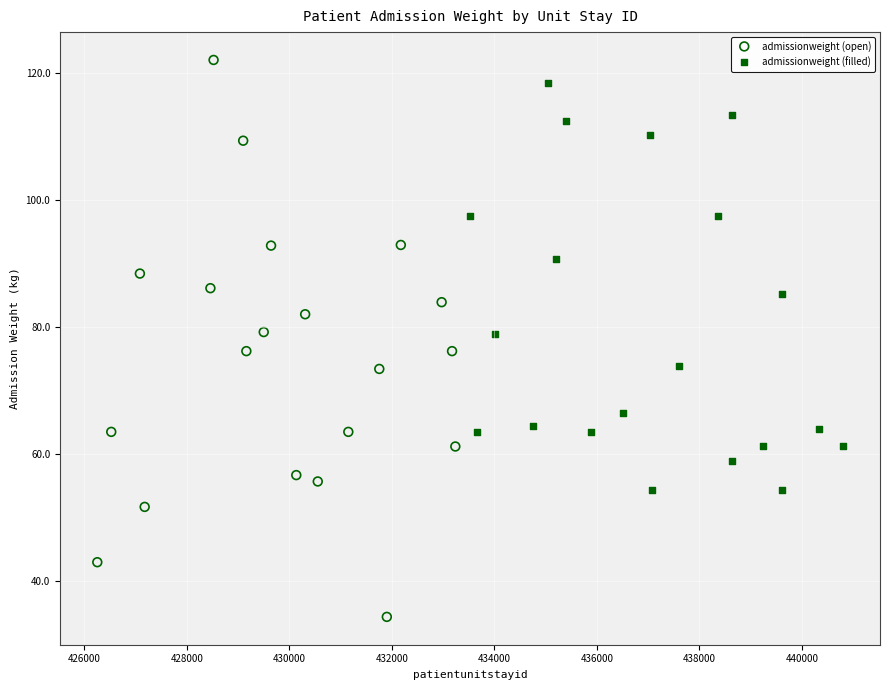

Which series has the widest spread of Y values?

admissionweight (open)